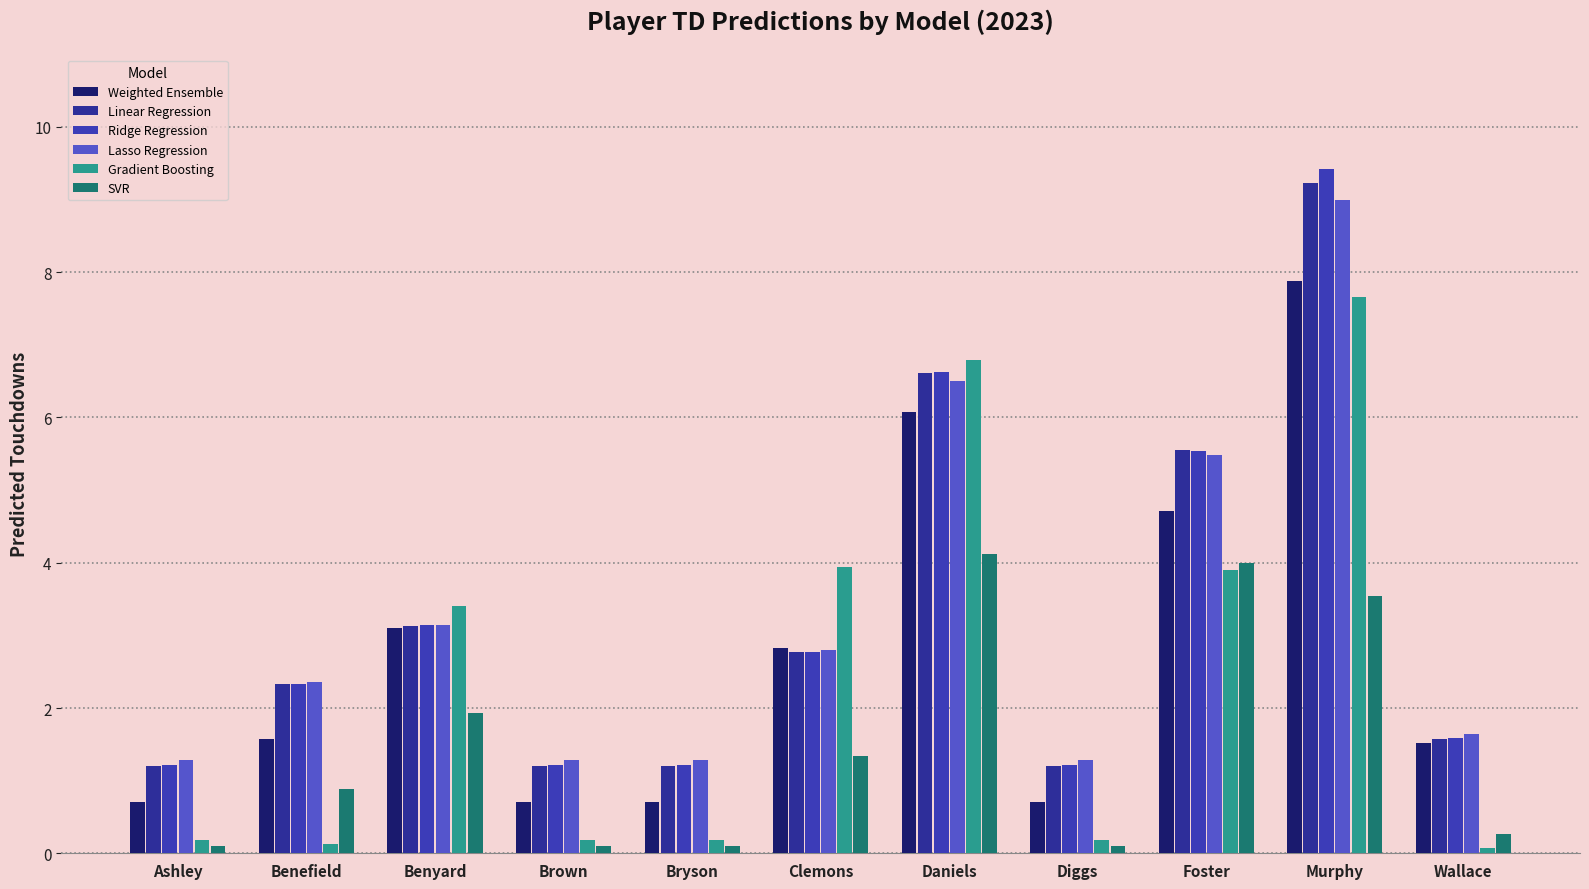

What is the approximate value of SVR at Bryson?

0.1